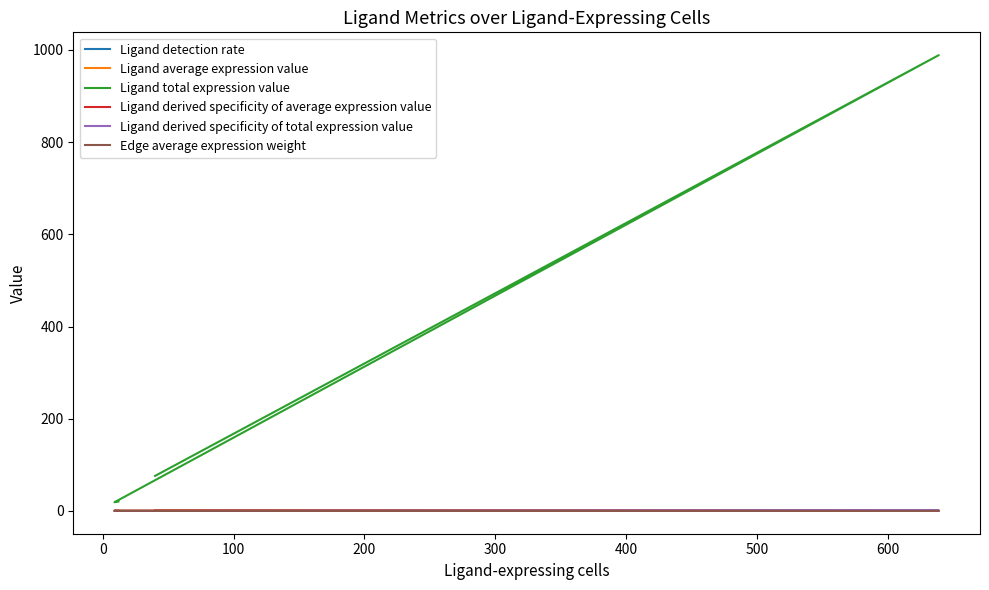

What is the average value of the Ligand derived specificity of average expression value series?

0.2